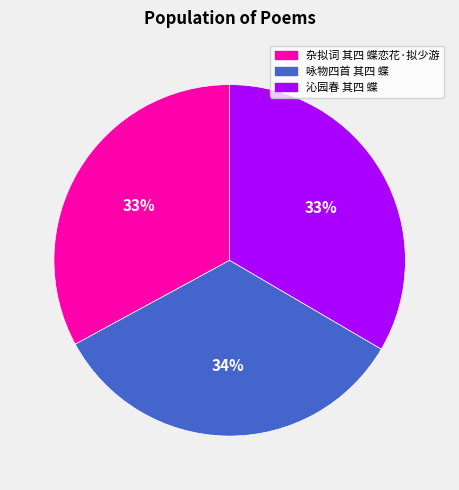

Do 杂拟词 其四 蝶恋花·拟少游 and 沁园春 其四 蝶 together represent more than half of the pie?

Yes